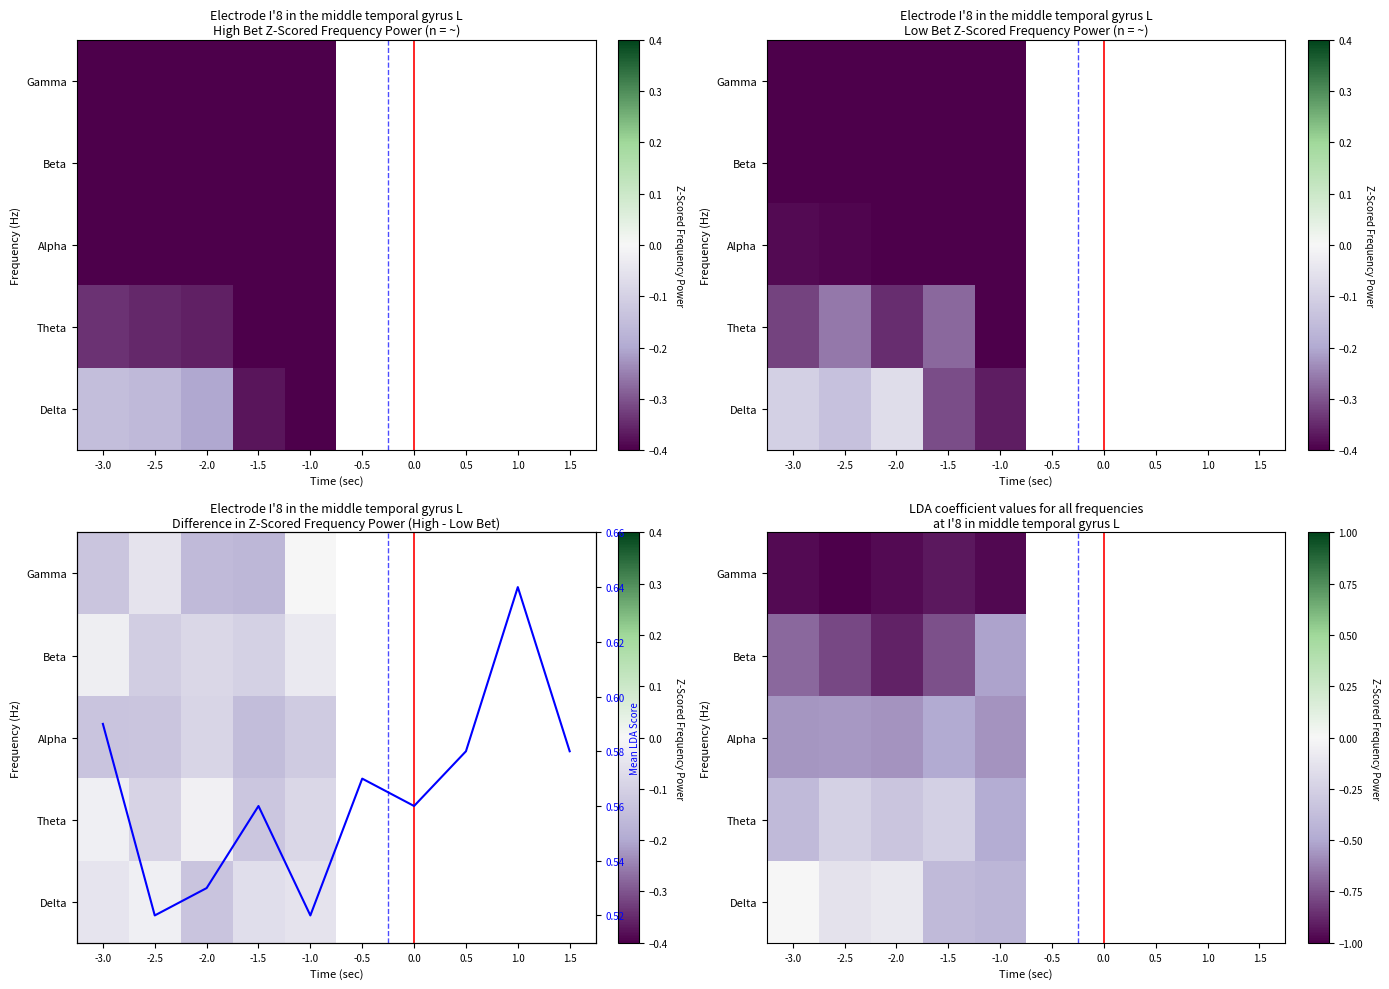

At how many categories does at least one series exceed 0?

10